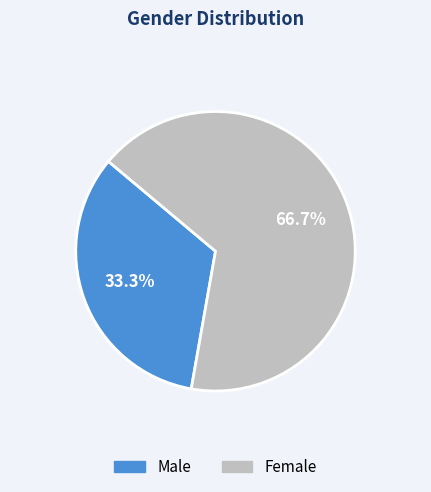

Is it true that Female is 75% of the pie?

False